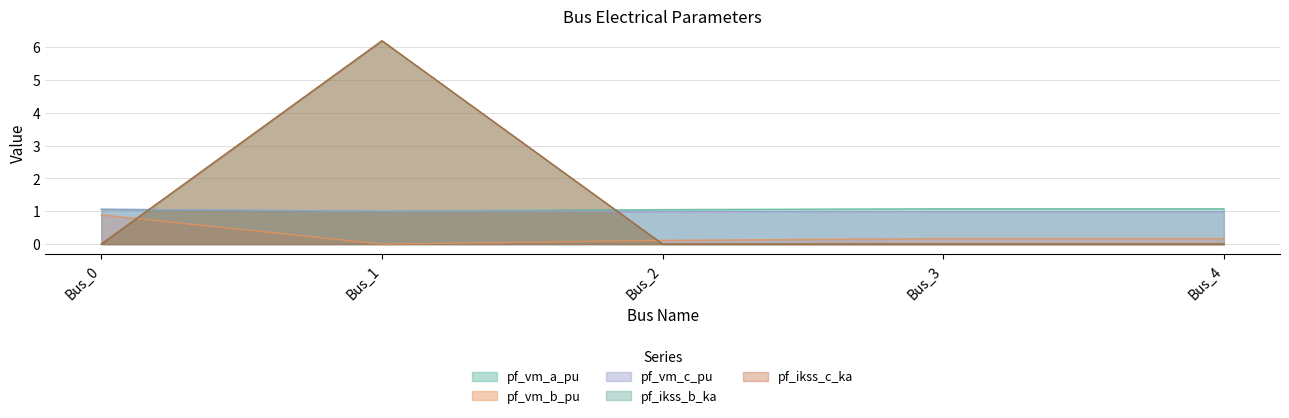

What is the average value of the pf_vm_b_pu series?

0.3